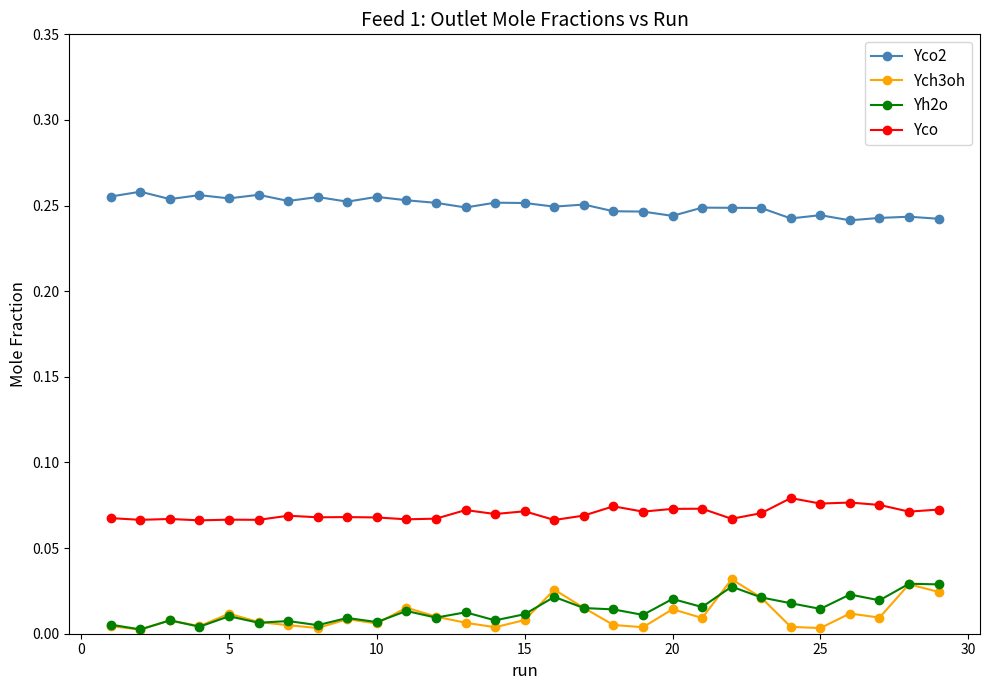

What is the sum of all Yco2 values?

7.2